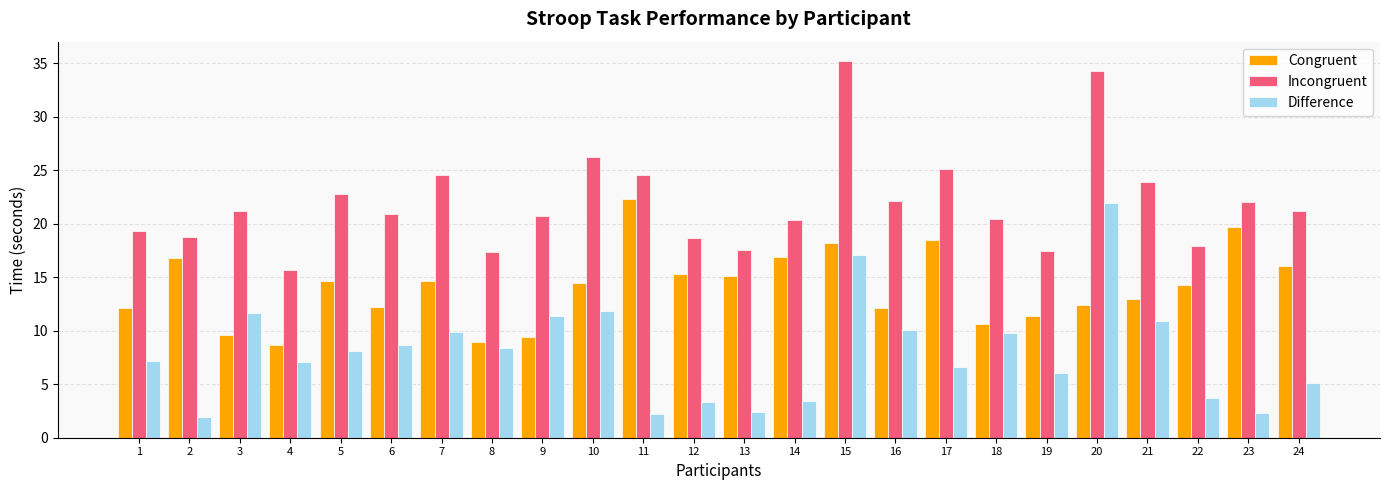

What is the average value of the Congruent series?

14.1